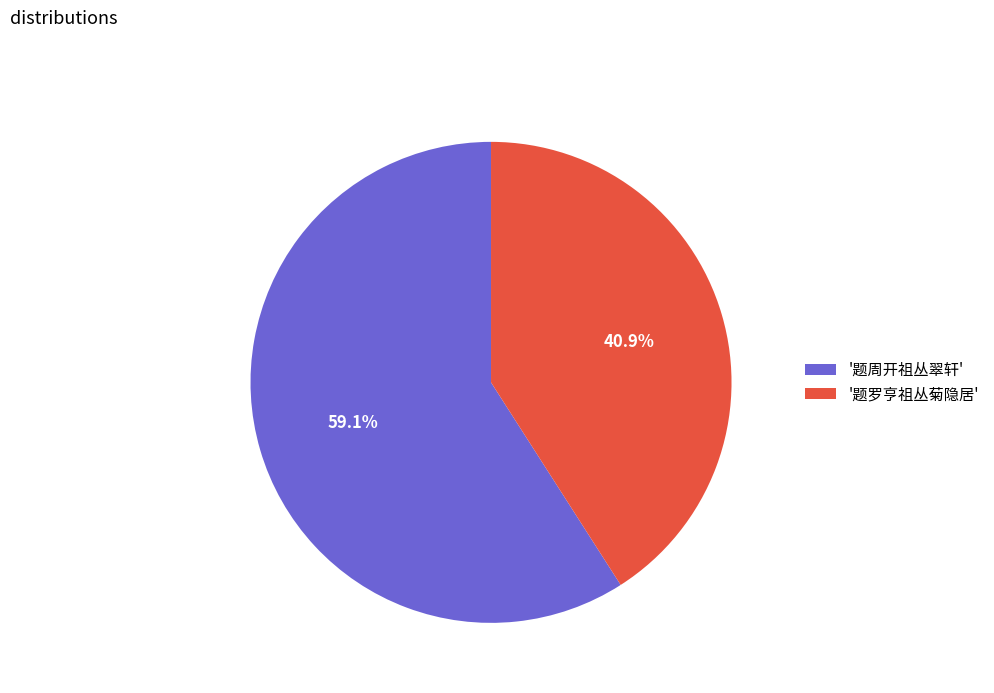

Rank the categories by value from lowest to highest.

'题罗亨祖丛菊隐居', '题周开祖丛翠轩'